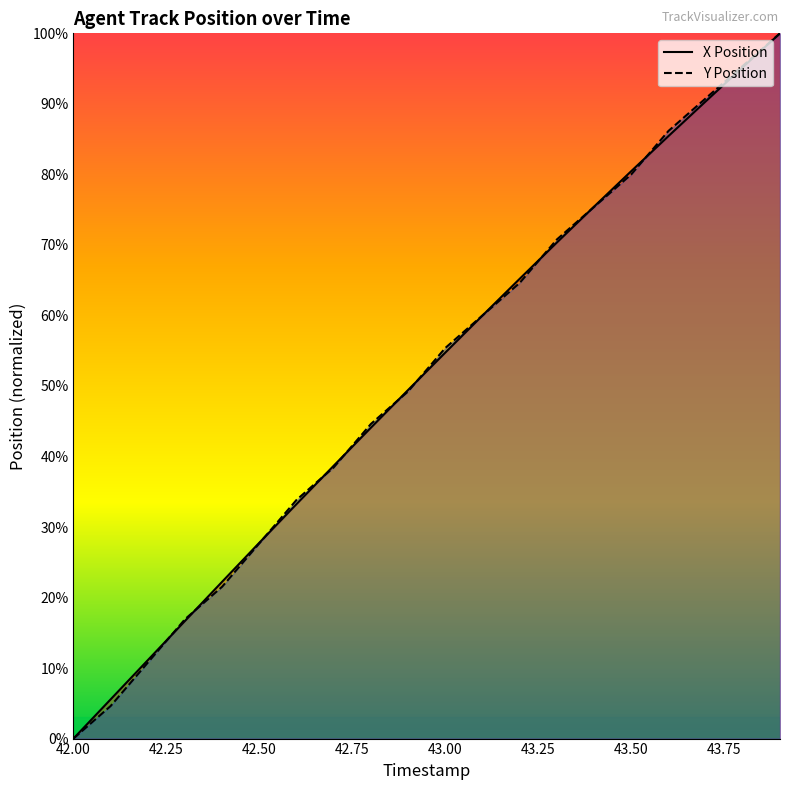

At 43.0, list the series in order from smallest to largest.

X Position, Y Position